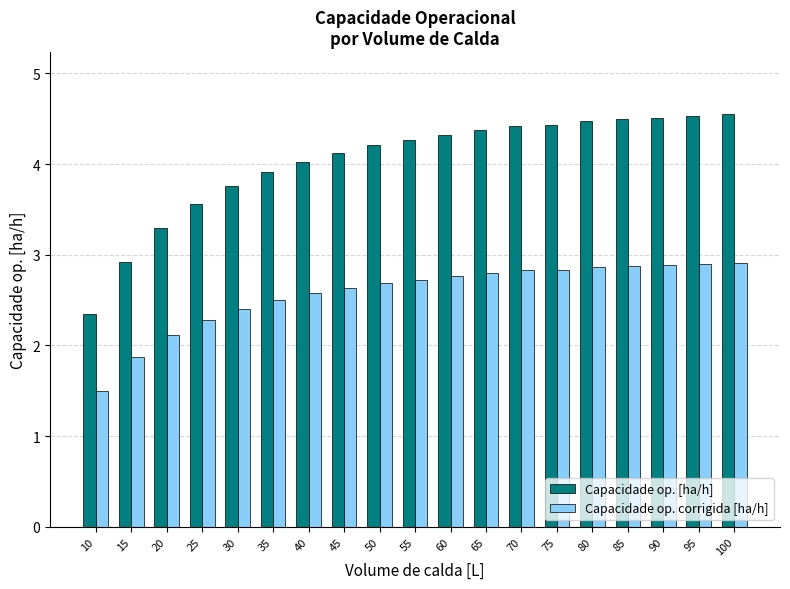

What value does the Capacidade op. corrigida [ha/h] series have at 85?

2.9